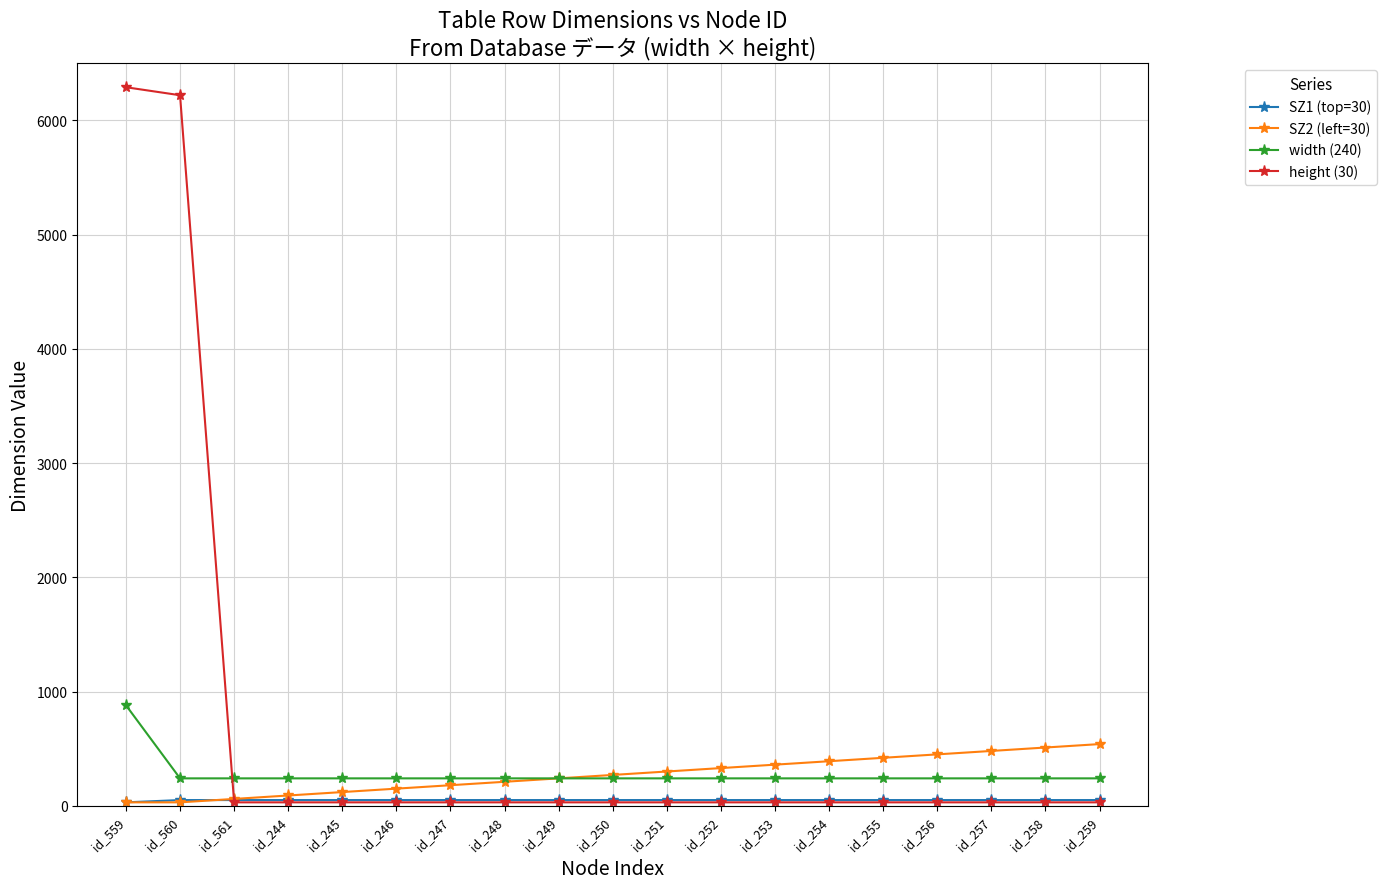

What is the greatest value displayed?

6290